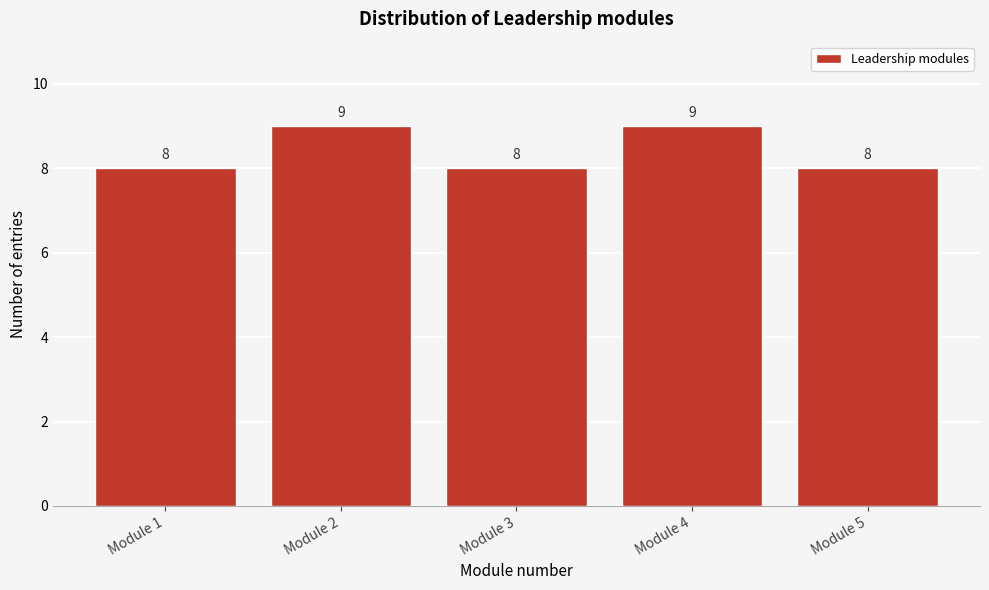

How tall is the bar that spans 0.5 to 1.5 on the x-axis?

8